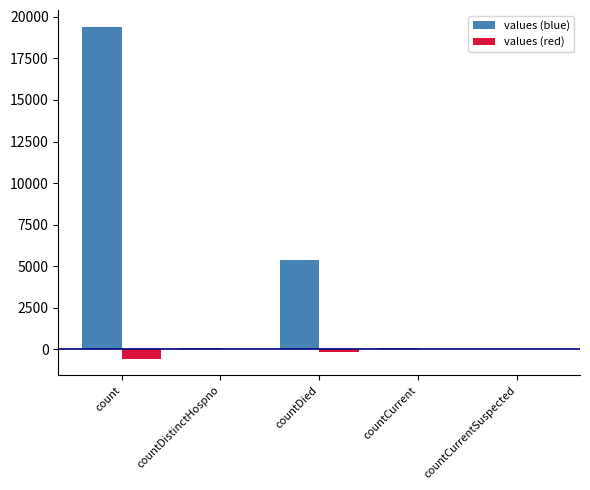

True or false: values (blue) has a value of 5357.0 at countDied.

True